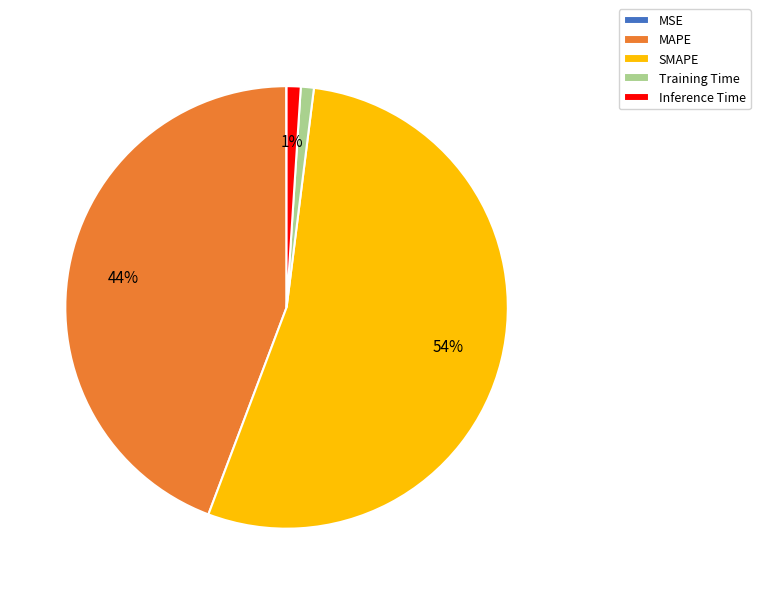

What percentage is the SMAPE slice, to the nearest percent?

54%